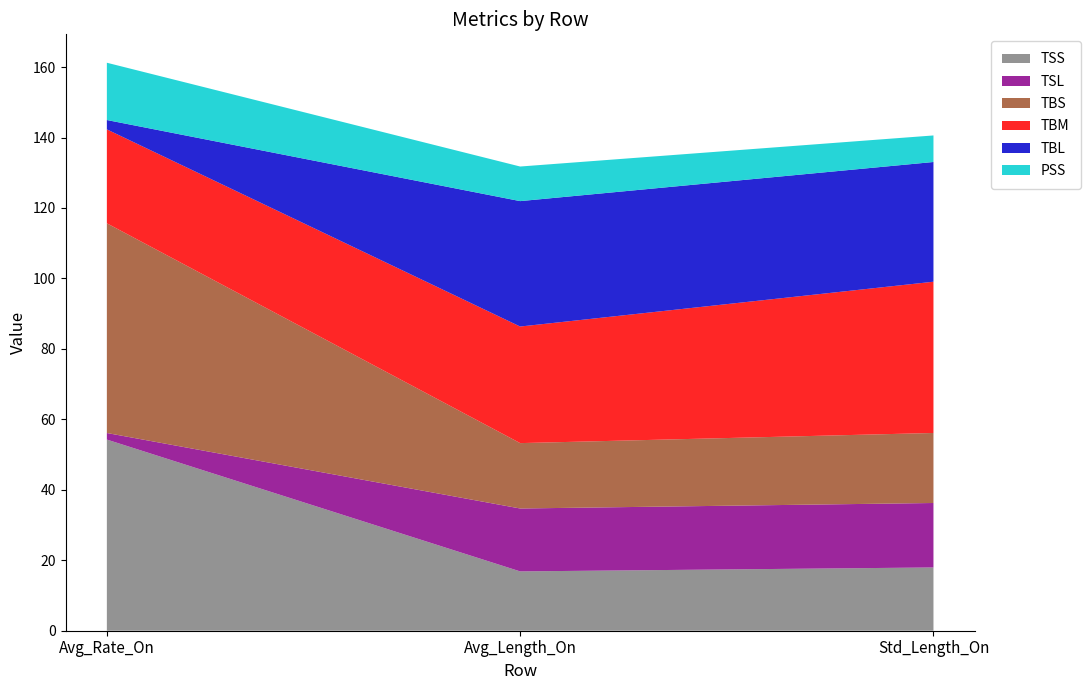

Reading left to right, transcribe all the data shown in this chart.

TSS: 54.3	16.8	18.0
TSL: 1.9	17.9	18.3
TBS: 59.5	18.6	19.9
TBM: 26.7	33.1	42.9
TBL: 2.7	35.6	34.0
PSS: 16.3	9.8	7.5